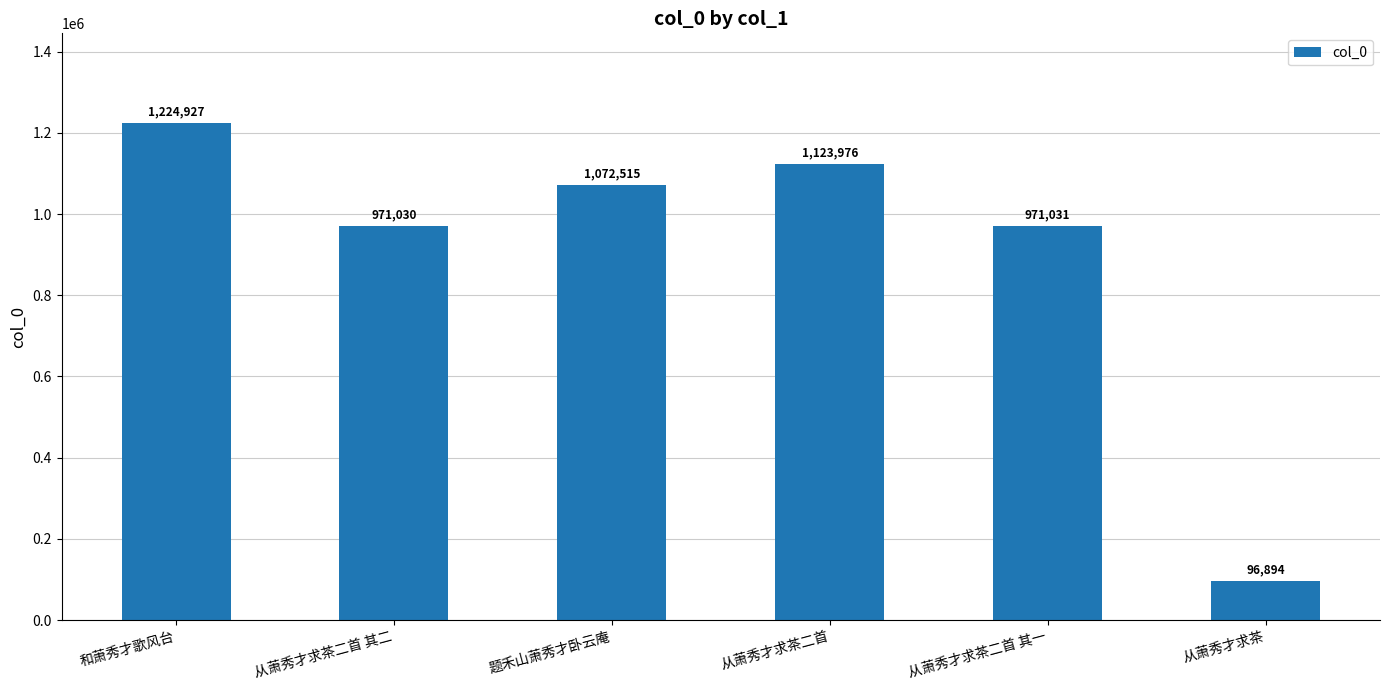

Reading left to right, extract all data points from this chart.

1224927	971030	1072515	1123976	971031	96894